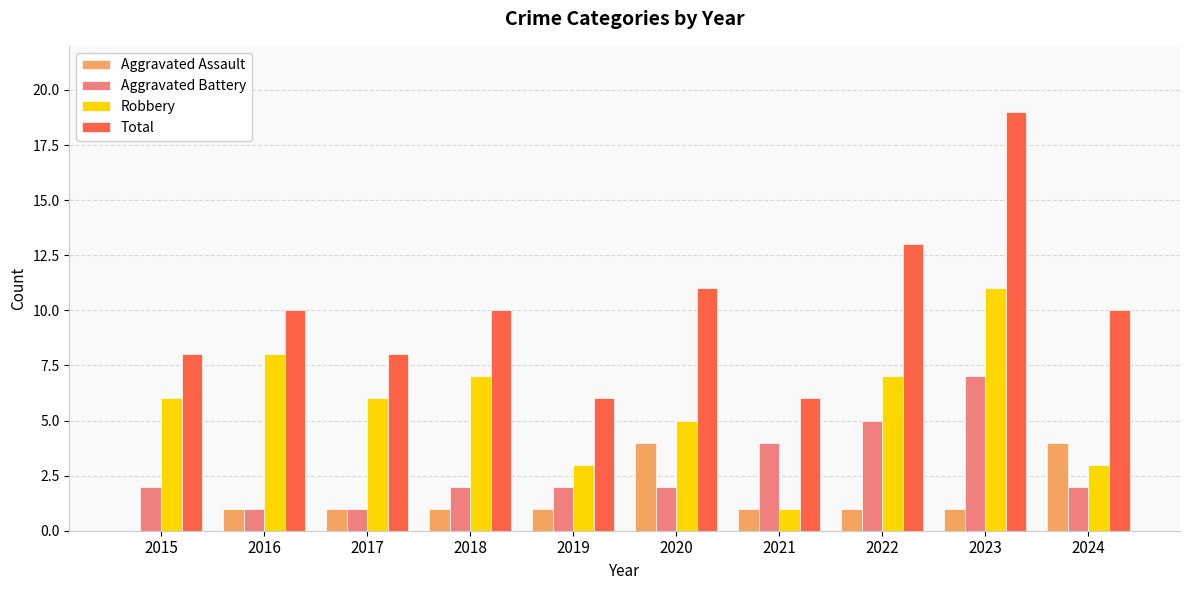

What is the sum of all Robbery values?

57